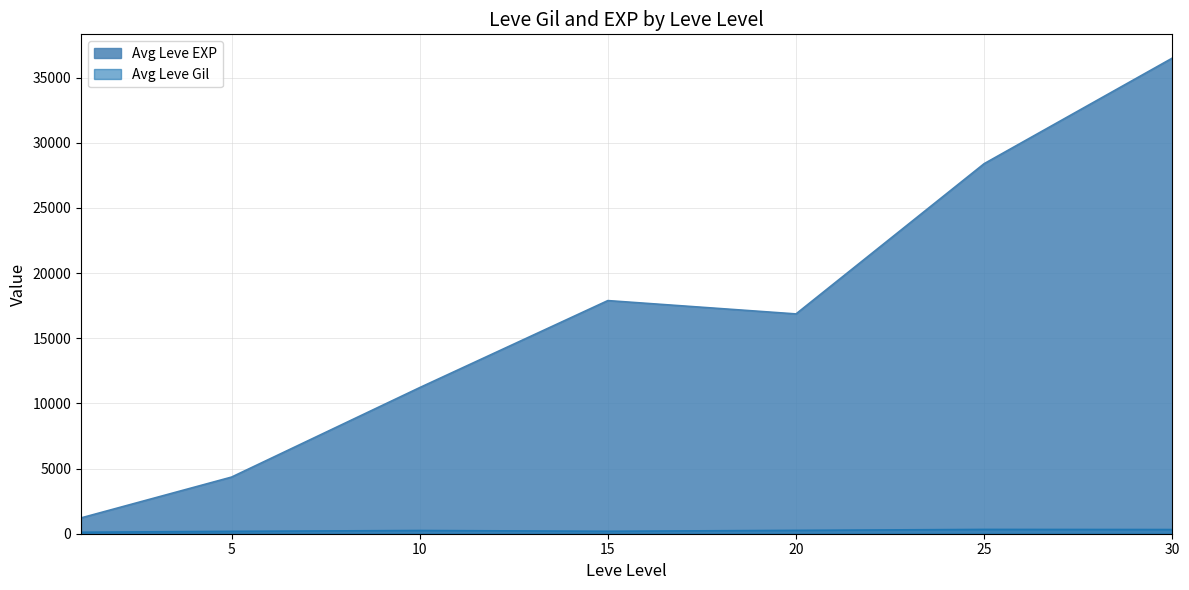

Which series has the largest total across all categories?

Avg Leve EXP